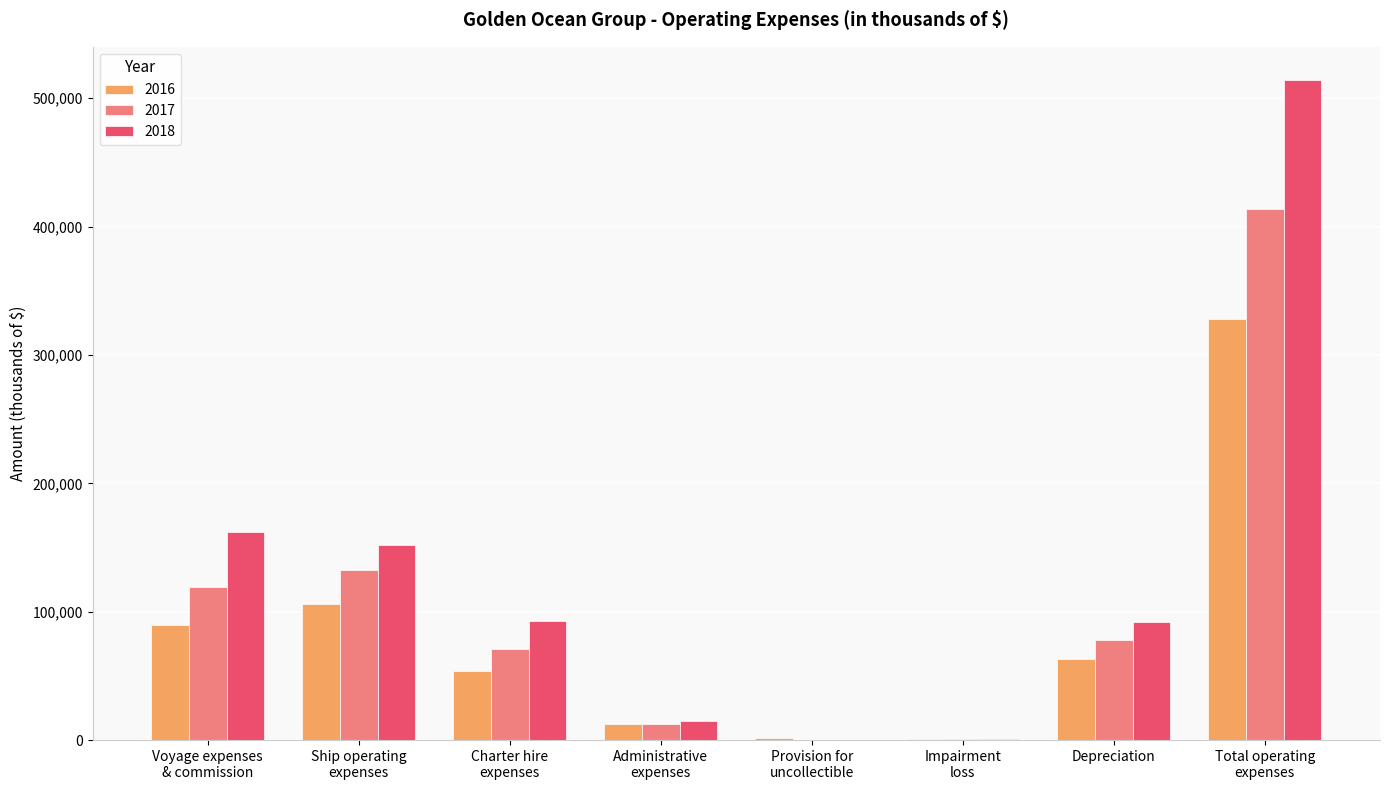

Between Ship operating
expenses and Depreciation, which series saw the biggest shift?

2018